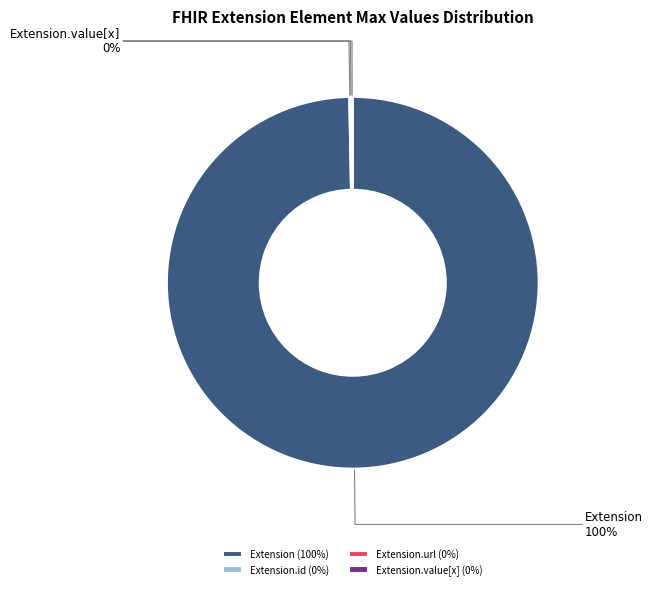

The Extension slice represents 92% of the pie. True or false?

False